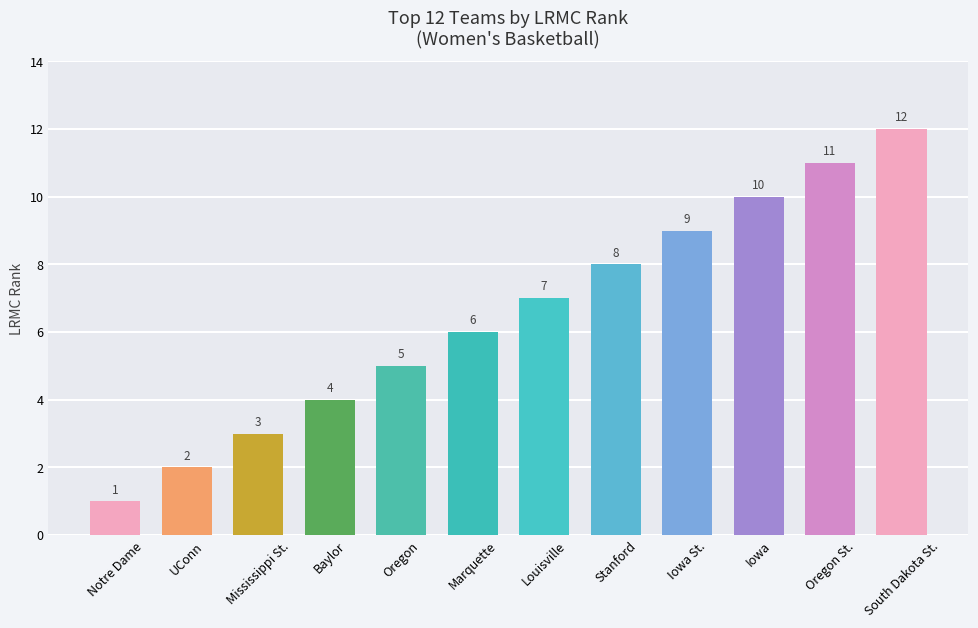

What is the change in value from Mississippi St. to Iowa St.?

+6